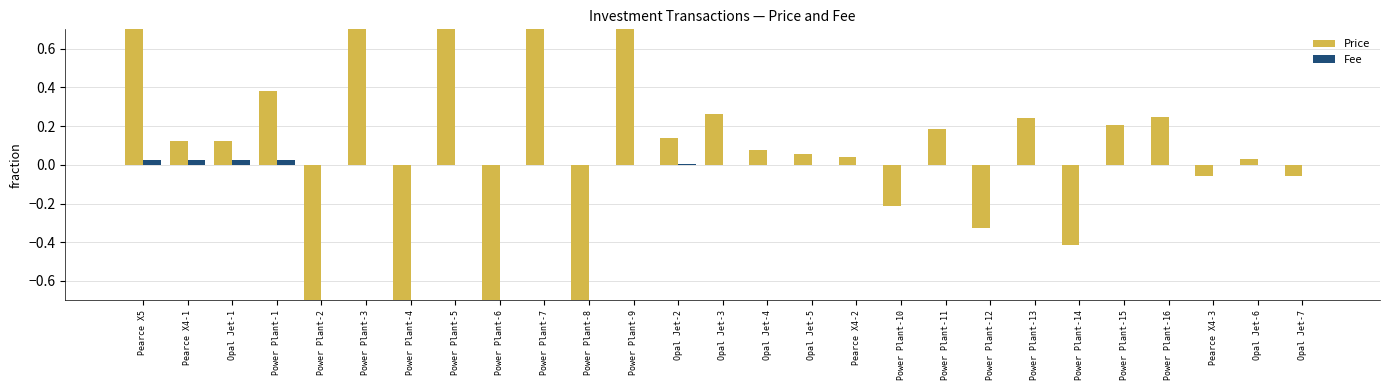

True or false: Fee has a value of -0.0 at Pearce X4-3.

False